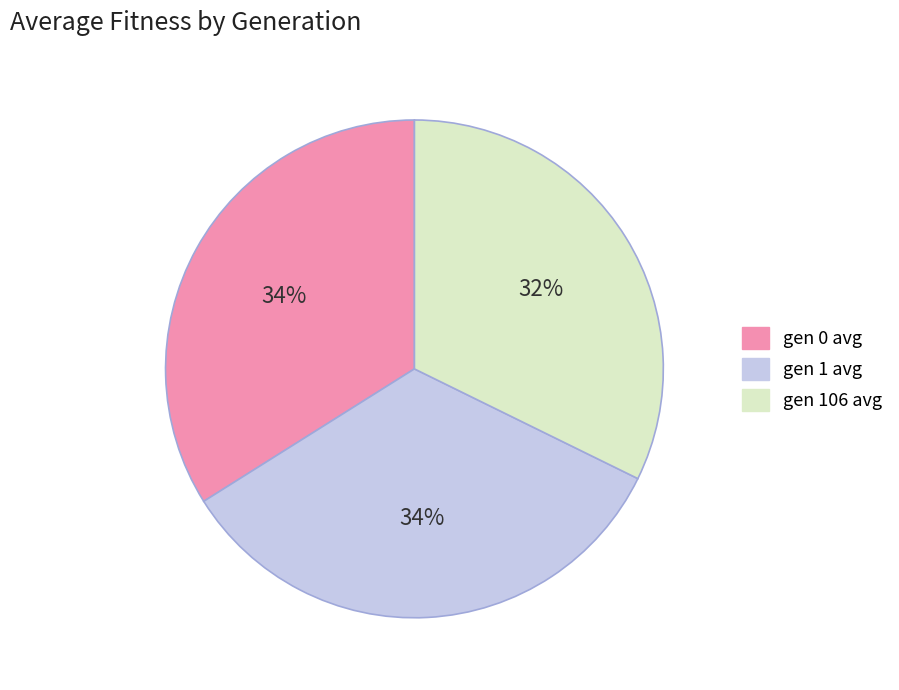

What is the smallest slice in the pie chart?

gen 106 avg